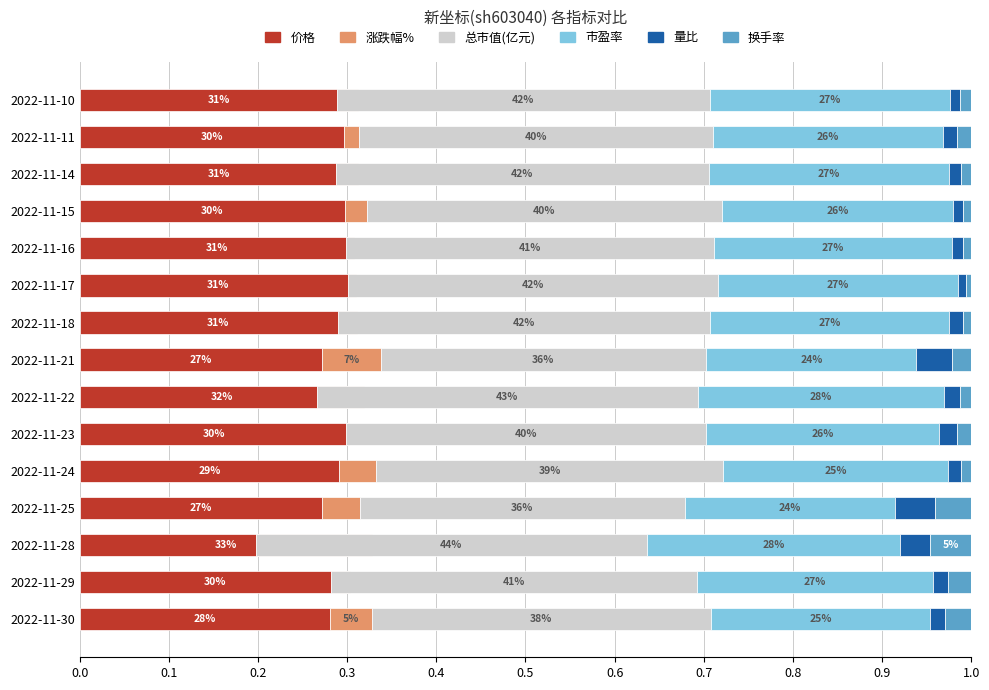

True or false: 总市值(亿元) has a value of 0.1 at 2022-11-16.

False